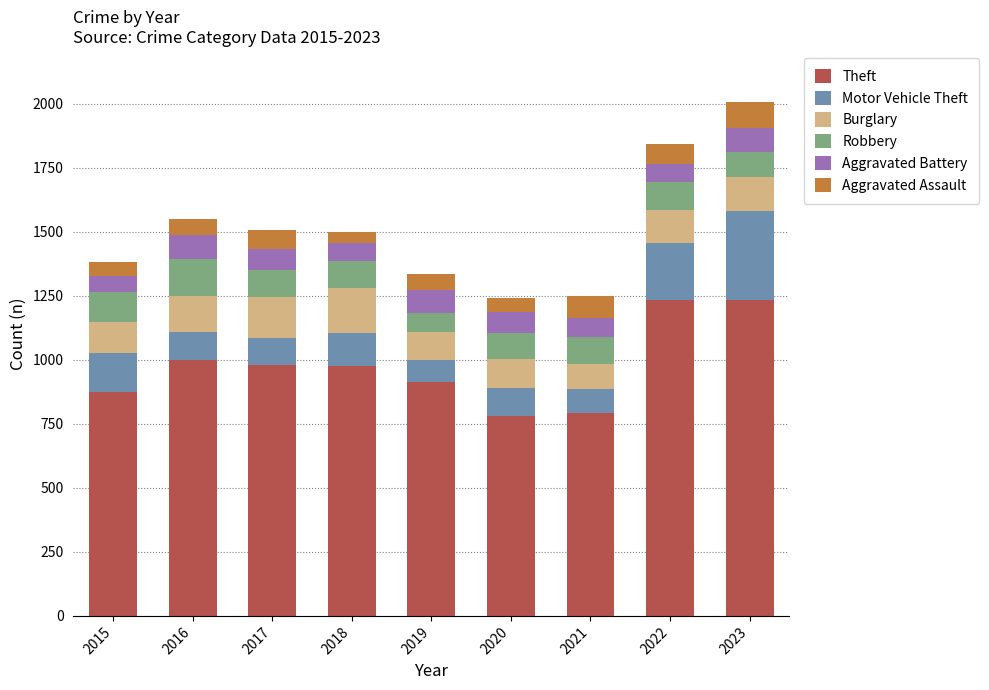

Are the bars grouped side by side (vs. stacked)?

No